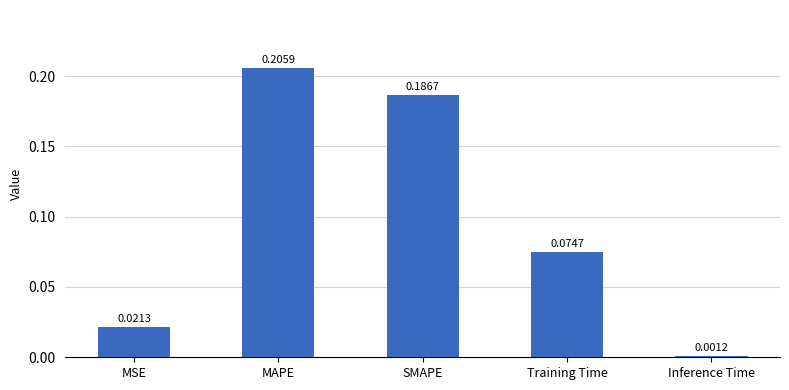

What is the change in value from MSE to SMAPE?

+0.2